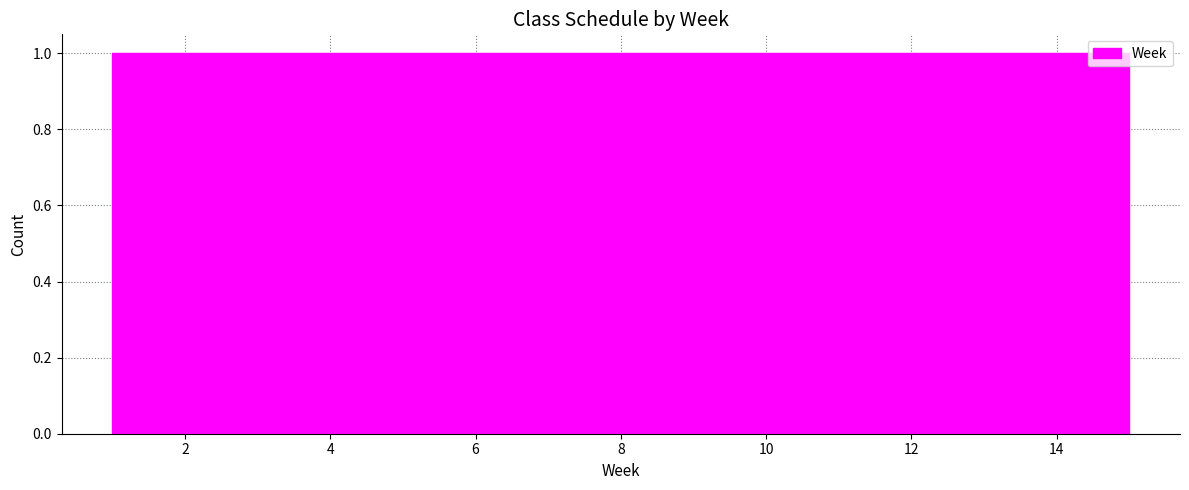

What is the height of the bar covering 4.8 to 5.6 on the x-axis? Neither the bar edges nor the heights are printed on the chart, so give them approximately, as read against the axes.

1